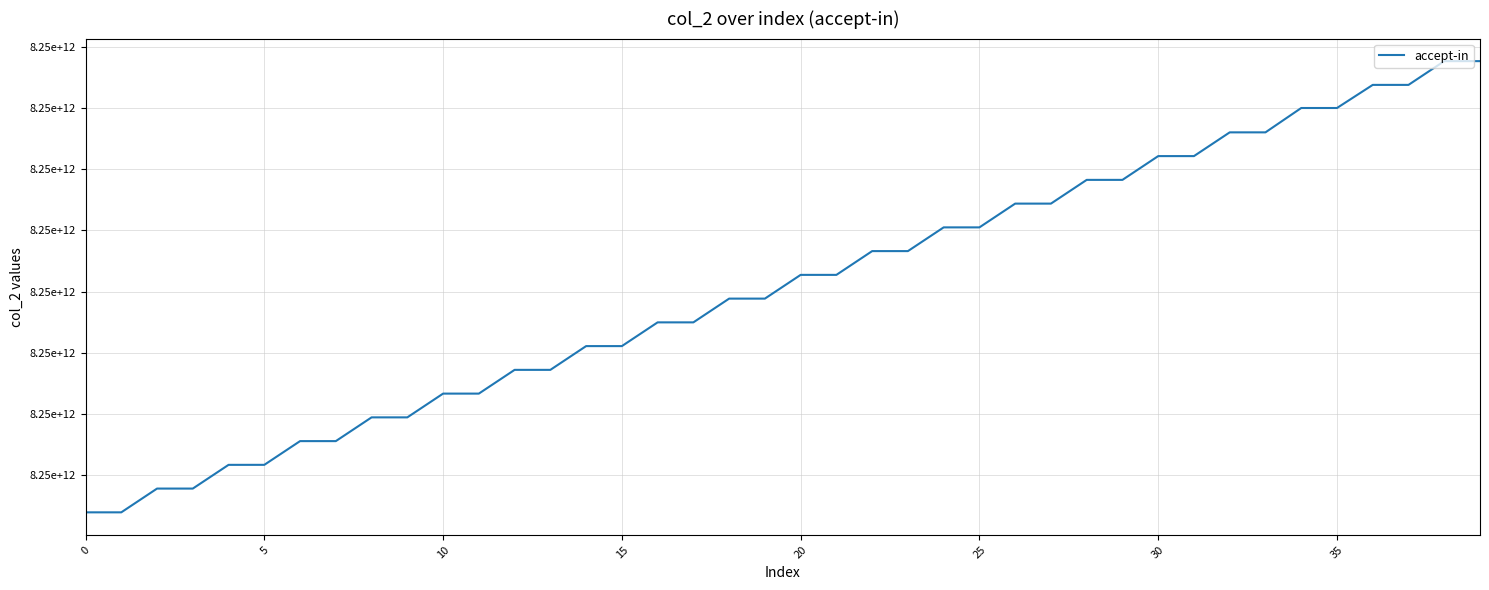

Is this an area chart (filled region under the line)?

No